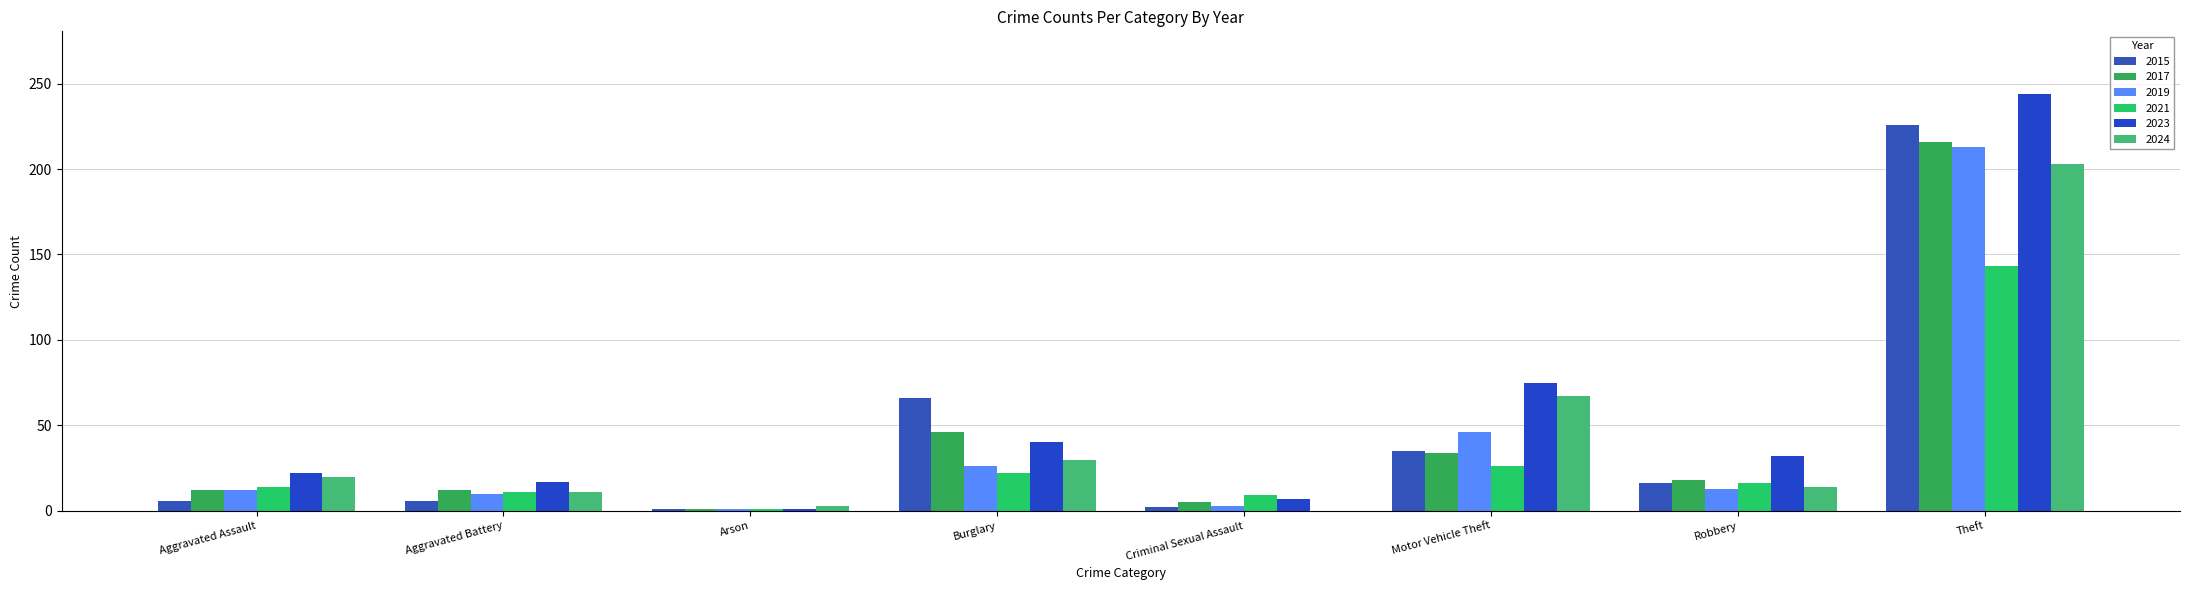

Between Burglary and Motor Vehicle Theft, which series saw the biggest shift?

2024